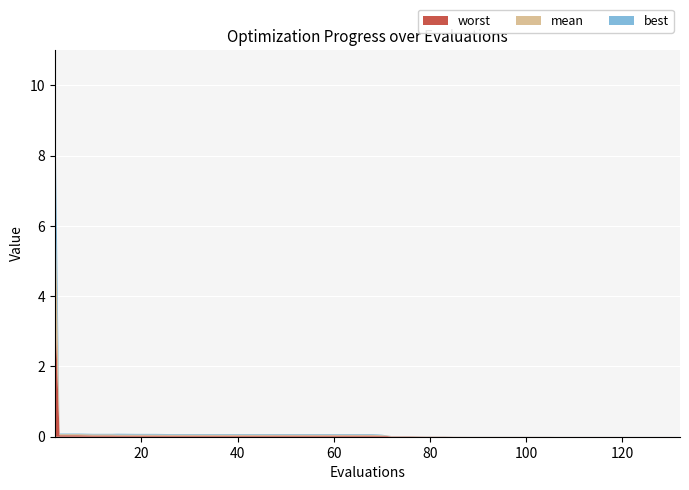

Reading right to left, transcribe all the data shown in this chart.

mean: 132=0.0	129=0.0	125=0.0	121=0.0	118=0.0	114=0.0	110=0.0	106=0.0	105=0.0	101=0.0	97=0.0	93=0.0	89=0.0	85=0.0	83=0.0	79=0.0	76=0.0	72=0.0	71=0.0	70=0.0	68=0.0	64=0.0	60=0.0	56=0.0	52=0.0	48=0.0	46=0.0	42=0.0	38=0.0	34=0.0	30=0.0	26=0.0	23=0.0	19=0.0	15=0.0	14=0.0	10=0.0	7=0.0	3=0.0	2=3.6
best: 132=0.0	129=0.0	125=0.0	121=0.0	118=0.0	114=0.0	110=0.0	106=0.0	105=0.0	101=0.0	97=0.0	93=0.0	89=0.0	85=0.0	83=0.0	79=0.0	76=0.0	72=0.0	71=0.0	70=0.0	68=0.0	64=0.0	60=0.0	56=0.0	52=0.0	48=0.0	46=0.0	42=0.0	38=0.0	34=0.0	30=0.0	26=0.0	23=0.0	19=0.0	15=0.0	14=0.0	10=0.0	7=0.0	3=0.0	2=2.9
worst: 132=0.0	129=0.0	125=0.0	121=0.0	118=0.0	114=0.0	110=0.0	106=0.0	105=0.0	101=0.0	97=0.0	93=0.0	89=0.0	85=0.0	83=0.0	79=0.0	76=0.0	72=0.0	71=0.0	70=0.0	68=0.0	64=0.0	60=0.0	56=0.0	52=0.0	48=0.0	46=0.0	42=0.0	38=0.0	34=0.0	30=0.0	26=0.0	23=0.0	19=0.0	15=0.0	14=0.0	10=0.0	7=0.0	3=0.0	2=4.0